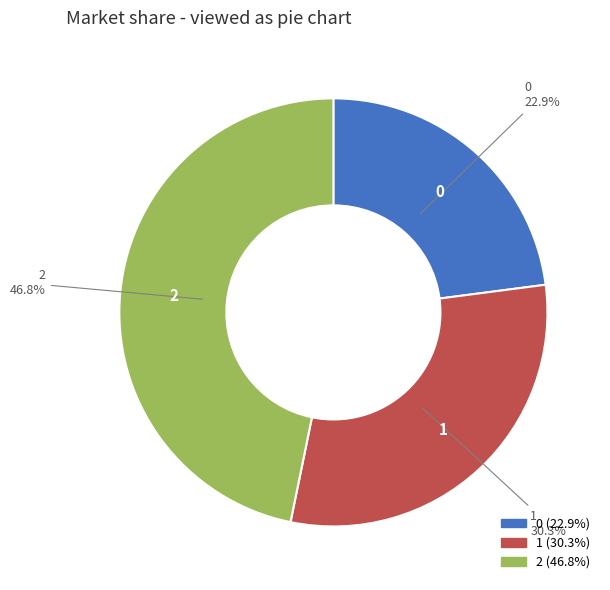

Is it true that 1 is 20% of the pie?

False